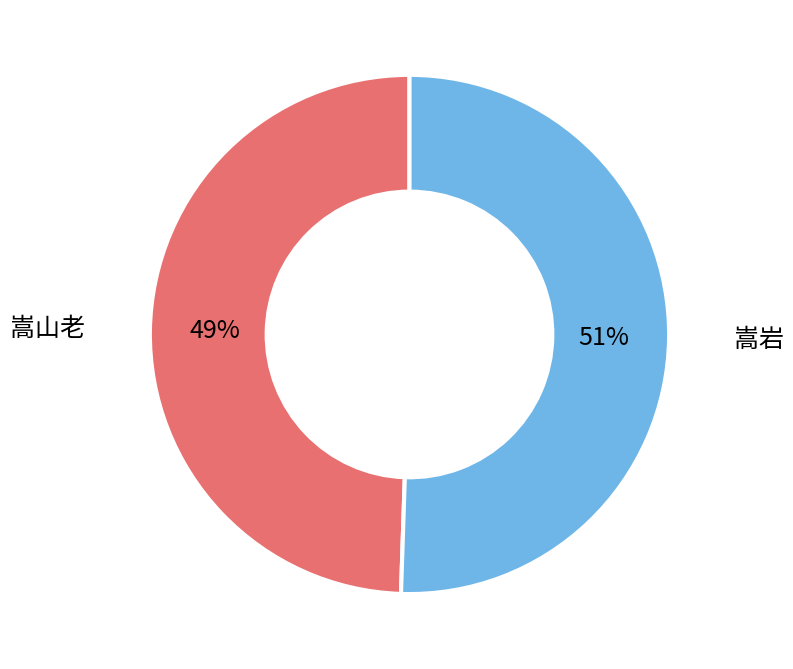

What is the majority slice?

嵩岩